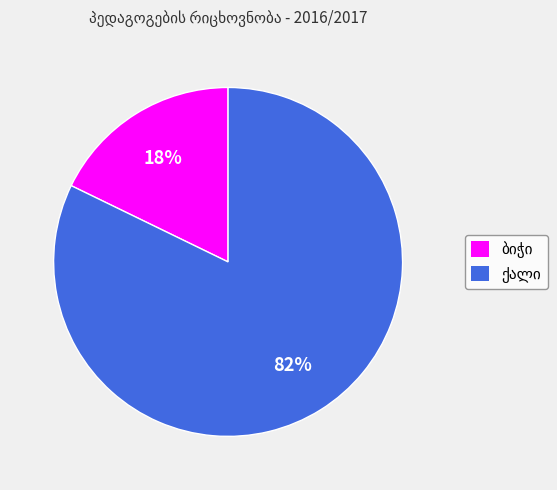

Is there any slice that represents more than half of the pie?

Yes